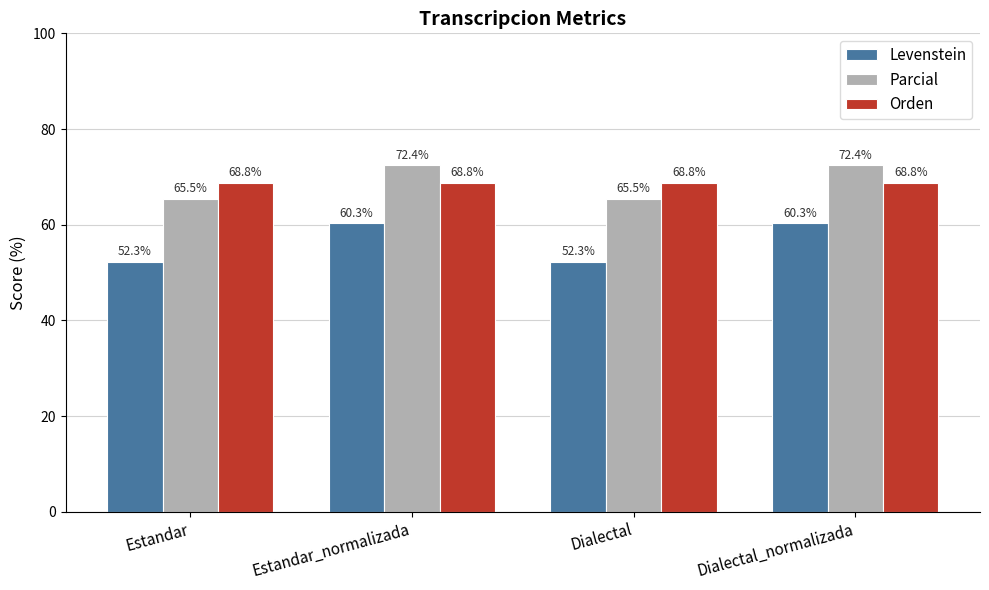

At Estandar_normalizada, list the series in order from smallest to largest.

Levenstein, Orden, Parcial